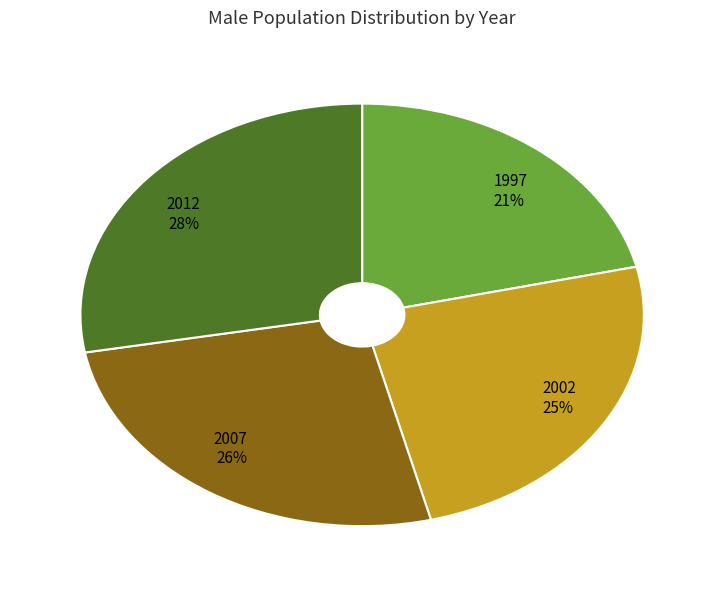

Which slice is the largest?

2012